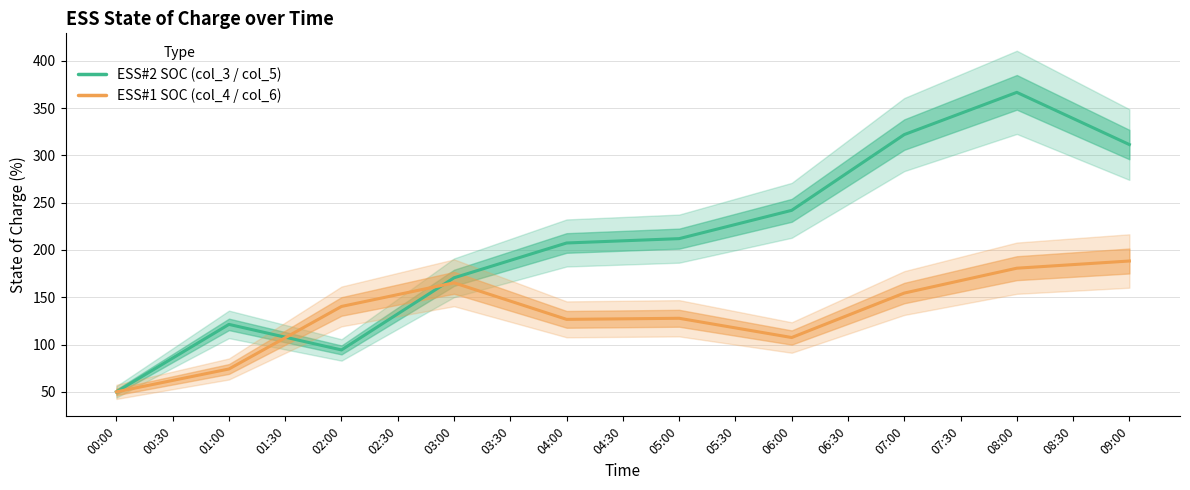

What position from the left is 01:00?

5